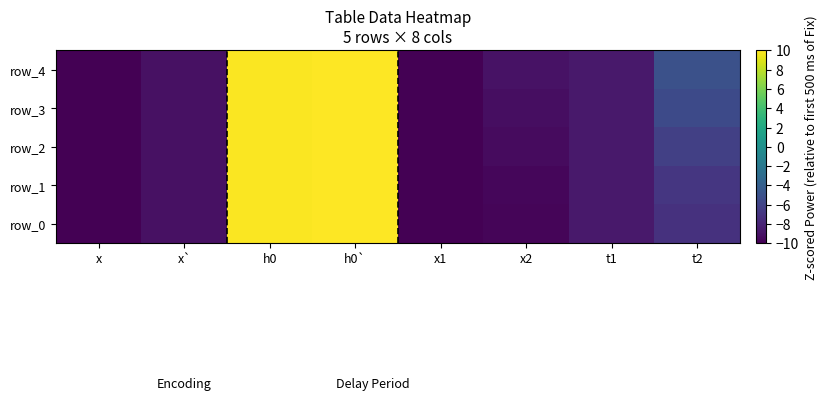

Where does the row_4 series first go above -8?

h0